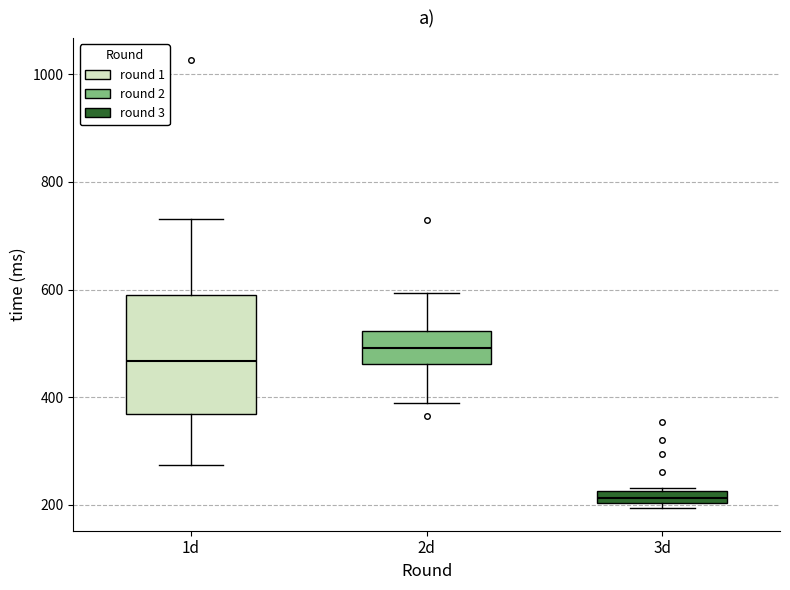

Comparing the boxes themselves (not the whiskers), which one is the tallest?

1d